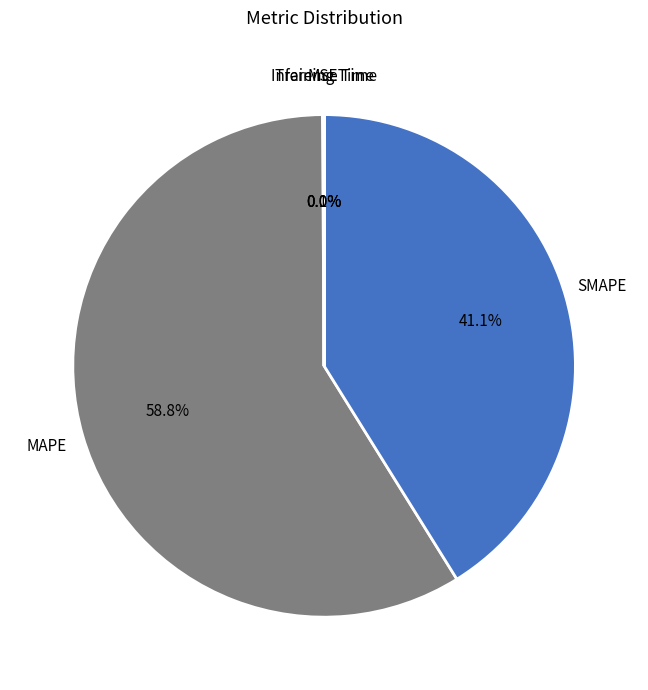

Which slice is the largest?

MAPE